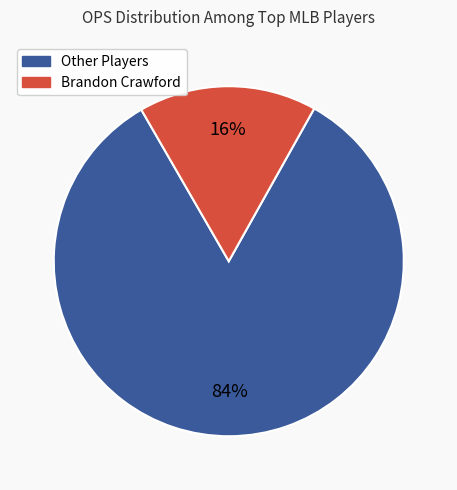

To the nearest percent, what is the average slice percentage?

50%